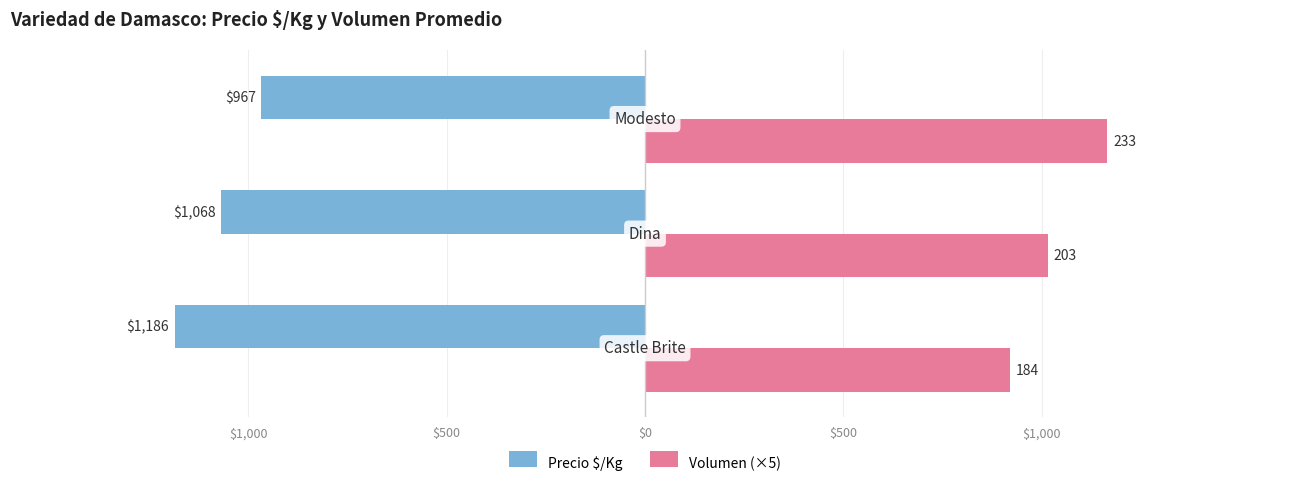

What are all the series names shown in the legend?

Precio $/Kg, Volumen (×5)